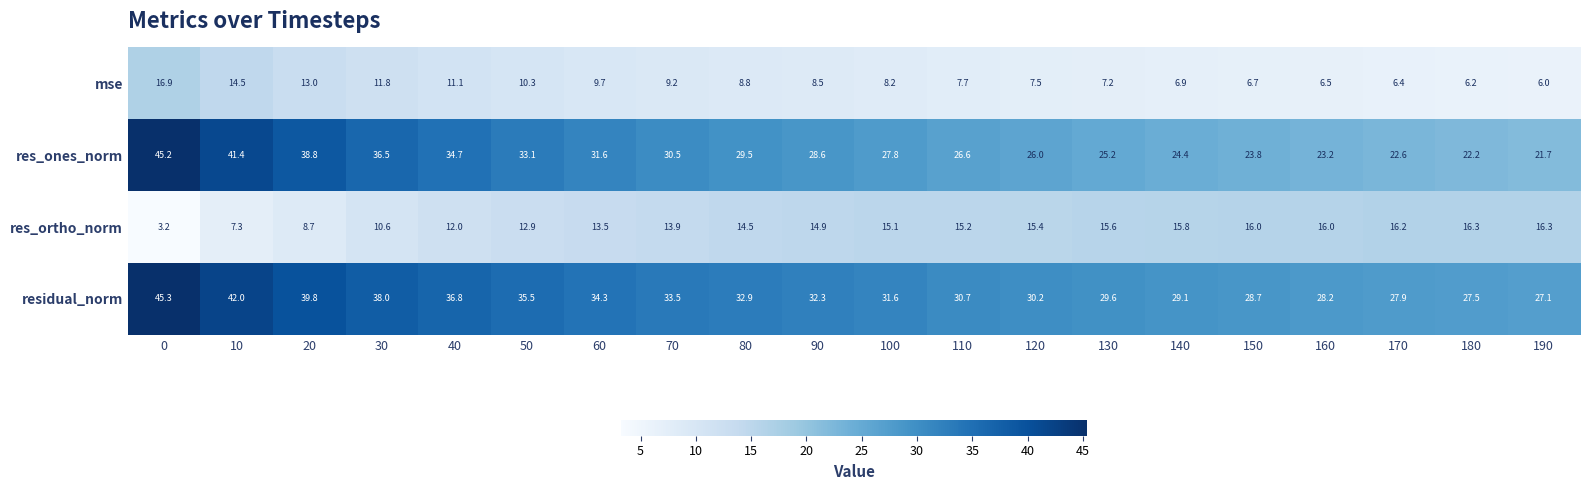

Count the number of categories in the chart.

20